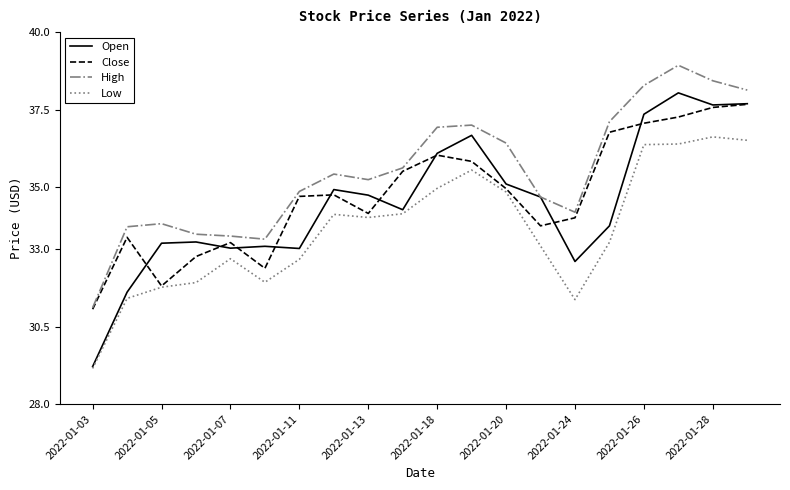

Which series has the widest spread of values?

Open